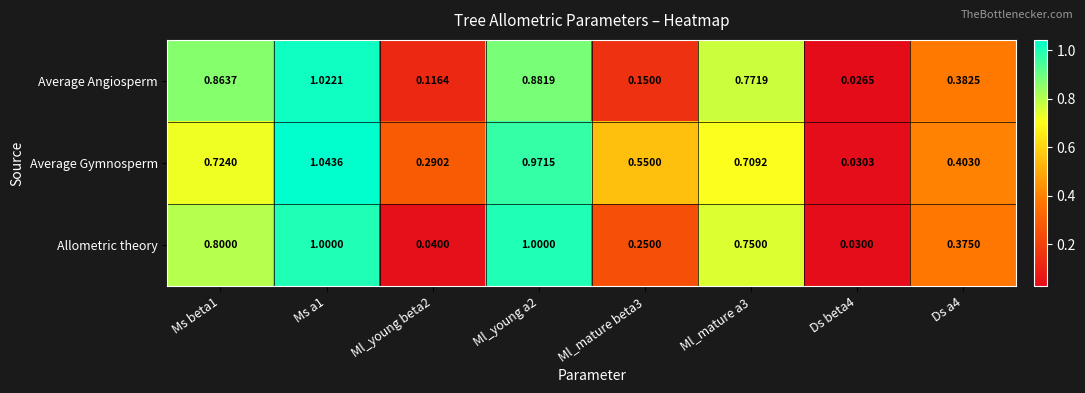

At Ml_mature beta3, list the series in order from largest to smallest.

Average Gymnosperm, Allometric theory, Average Angiosperm